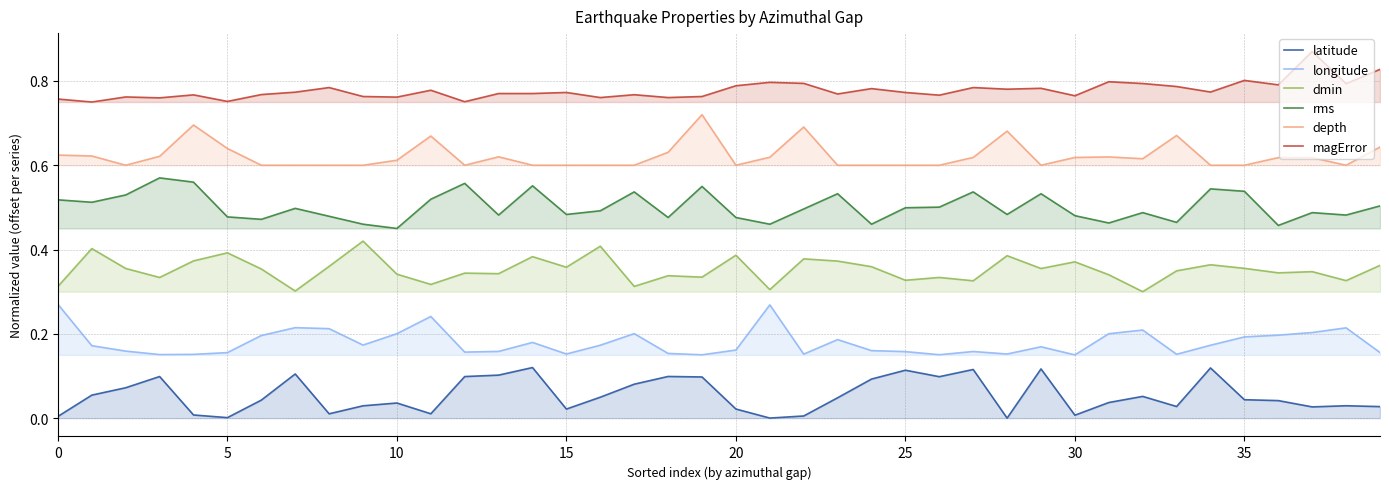

How many interior local peaks does the magError series have?

13